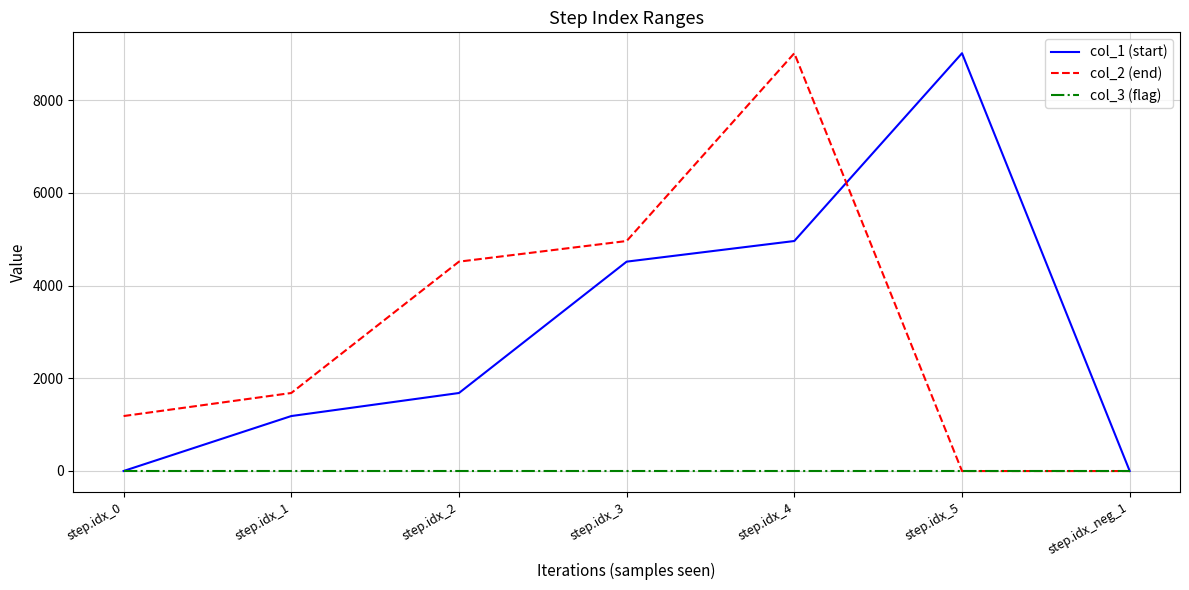

The value of col_2 (end) at step.idx_3 is 8327. True or false?

False